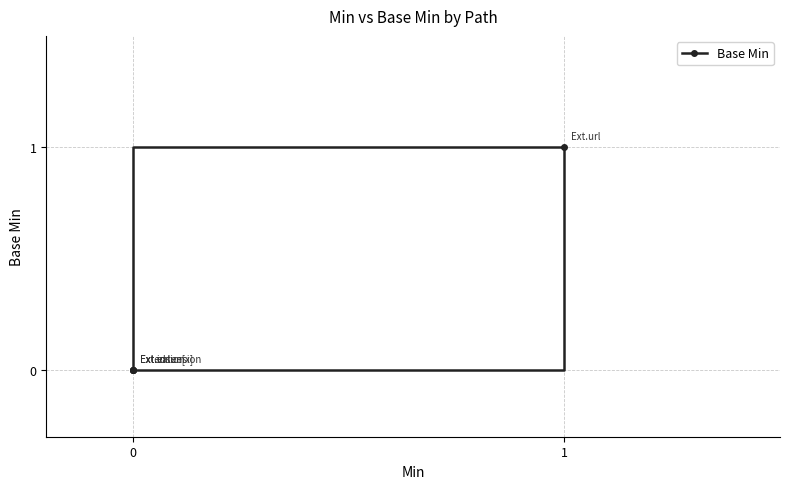

How many values are above zero?

1